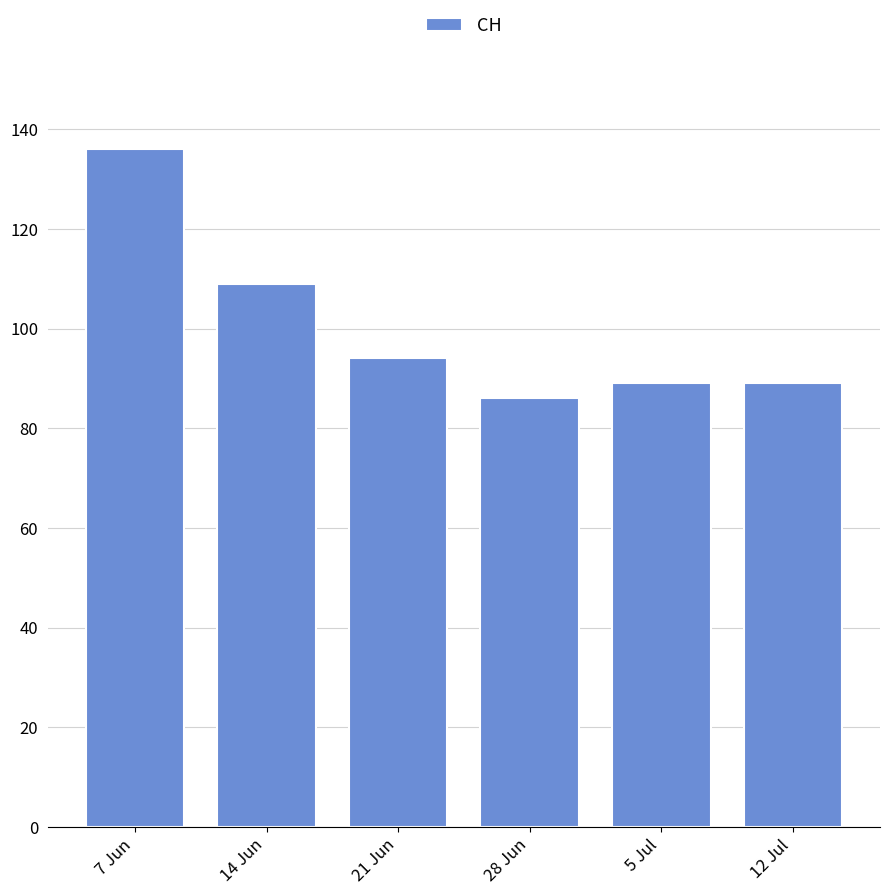

What is the sum of the values at 21 Jun and 7 Jun?

230